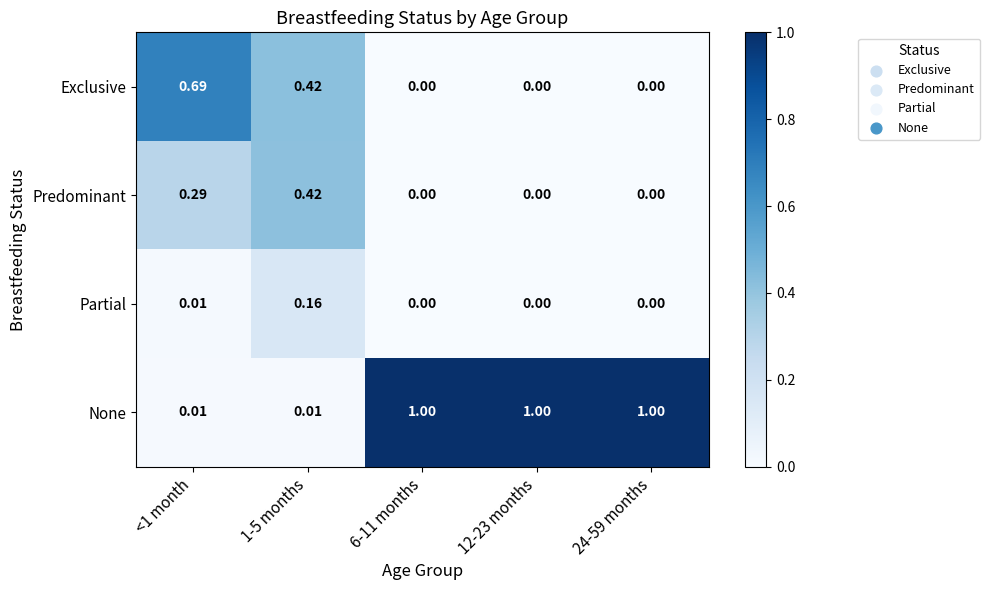

Which series changed the most between <1 month and 1-5 months?

Exclusive